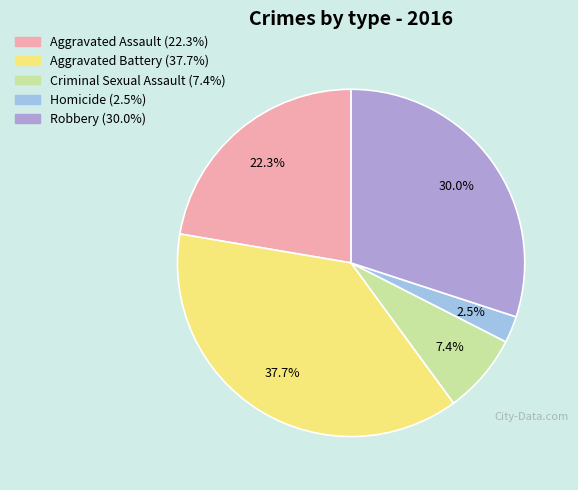

Between Robbery and Aggravated Assault, which is larger?

Robbery